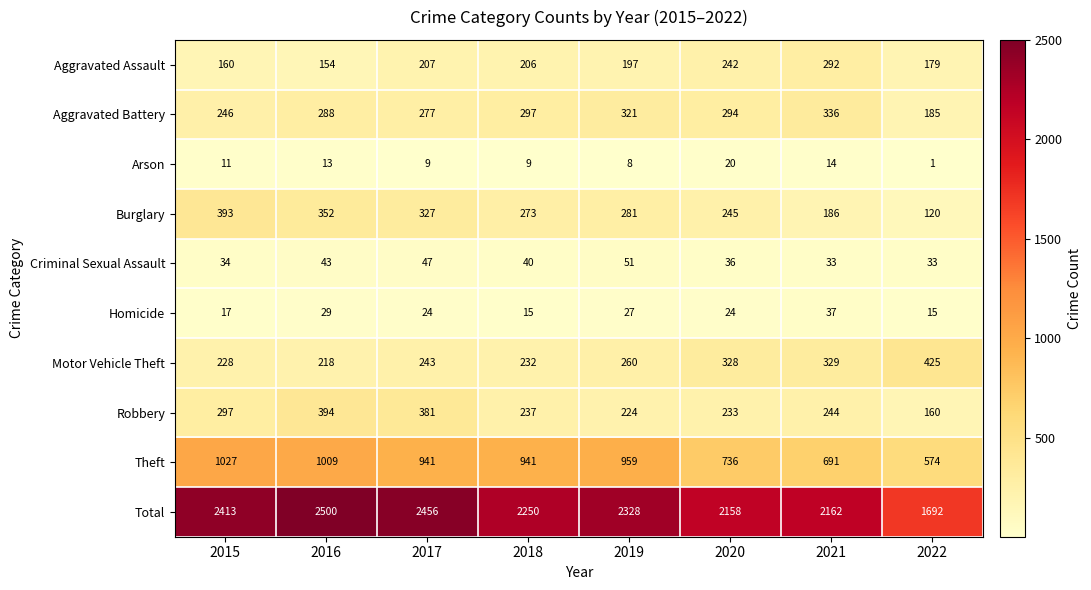

At how many categories does at least one series exceed 797?

8